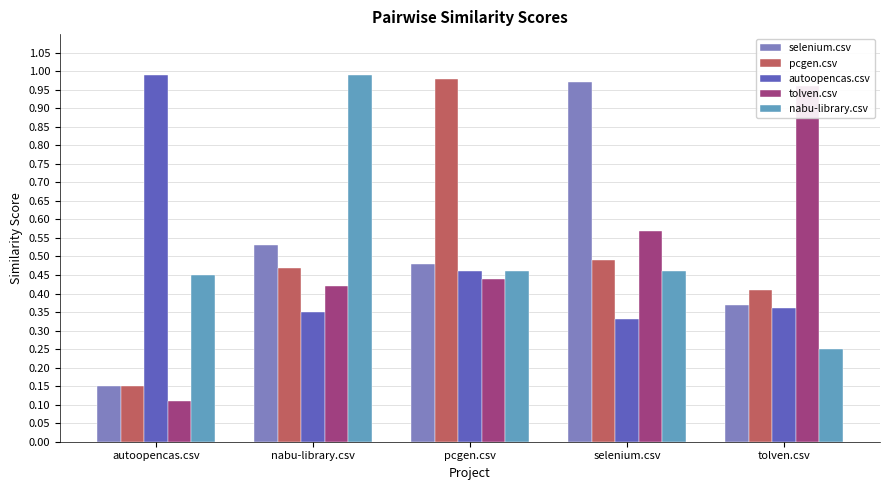

Are the bars horizontal?

No